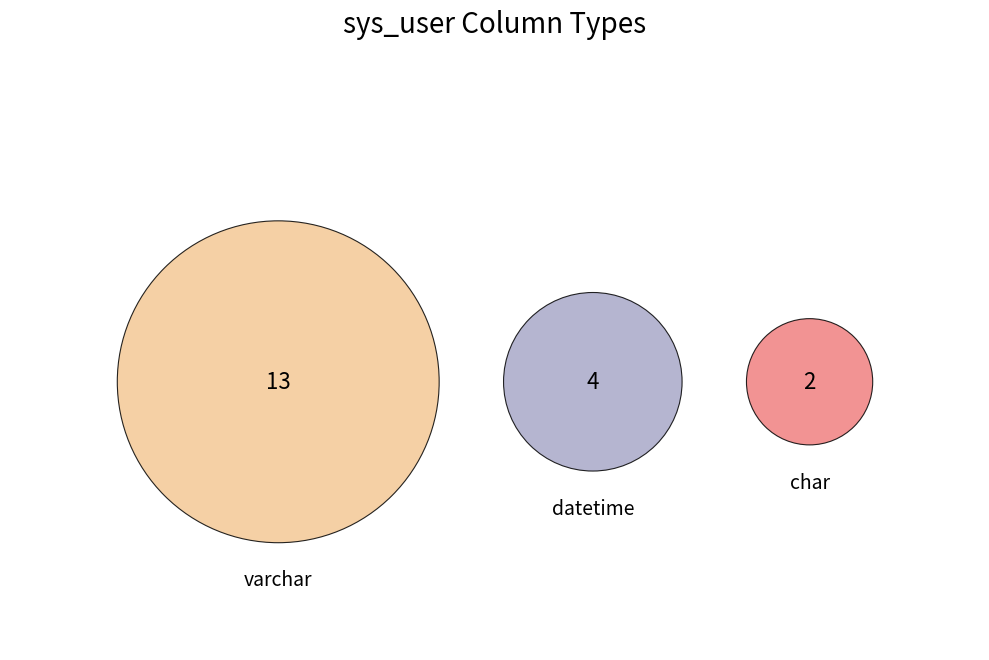

Count the number of slices in the pie.

3